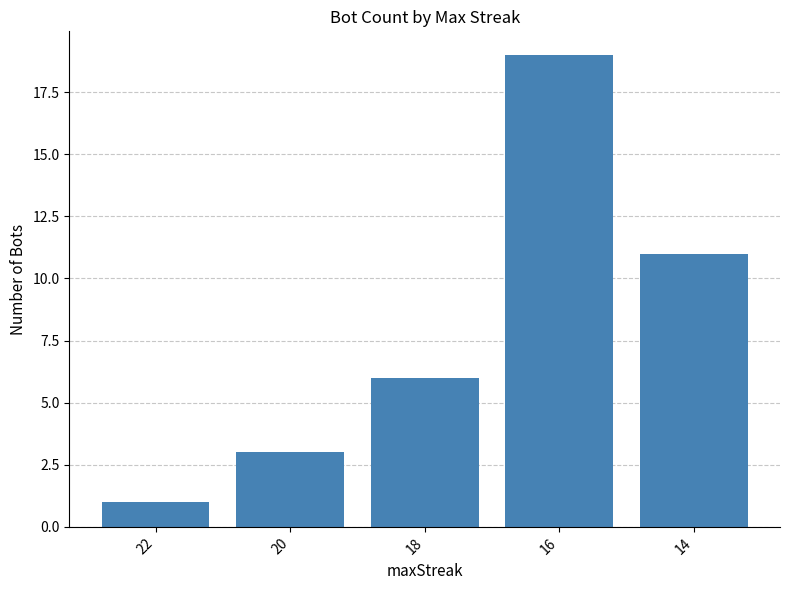

How many categories are shown in the chart?

5